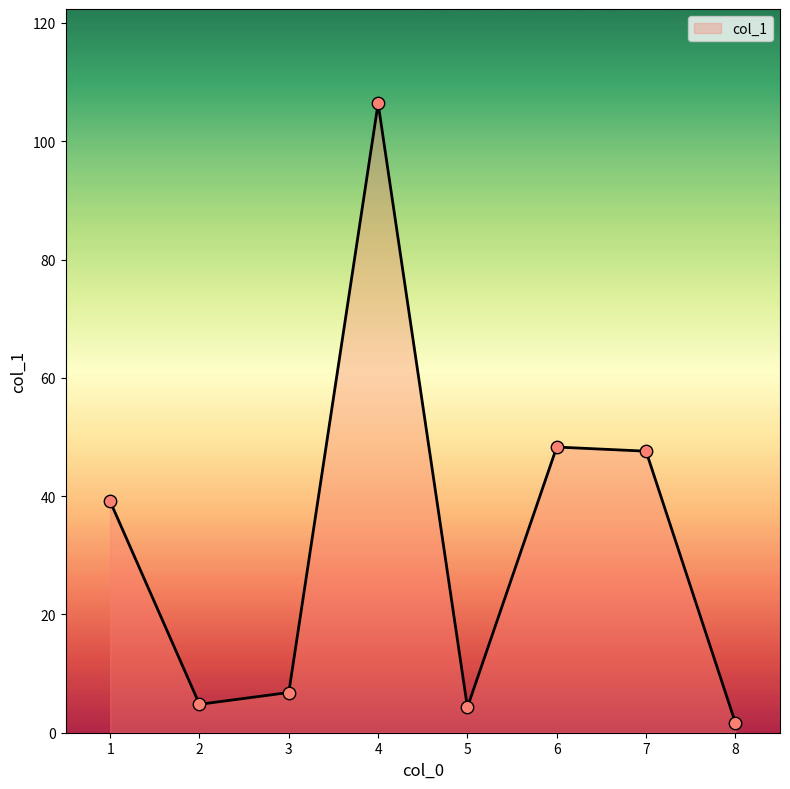

Approximately how many times larger is the value at 2 compared to 3?

0.7